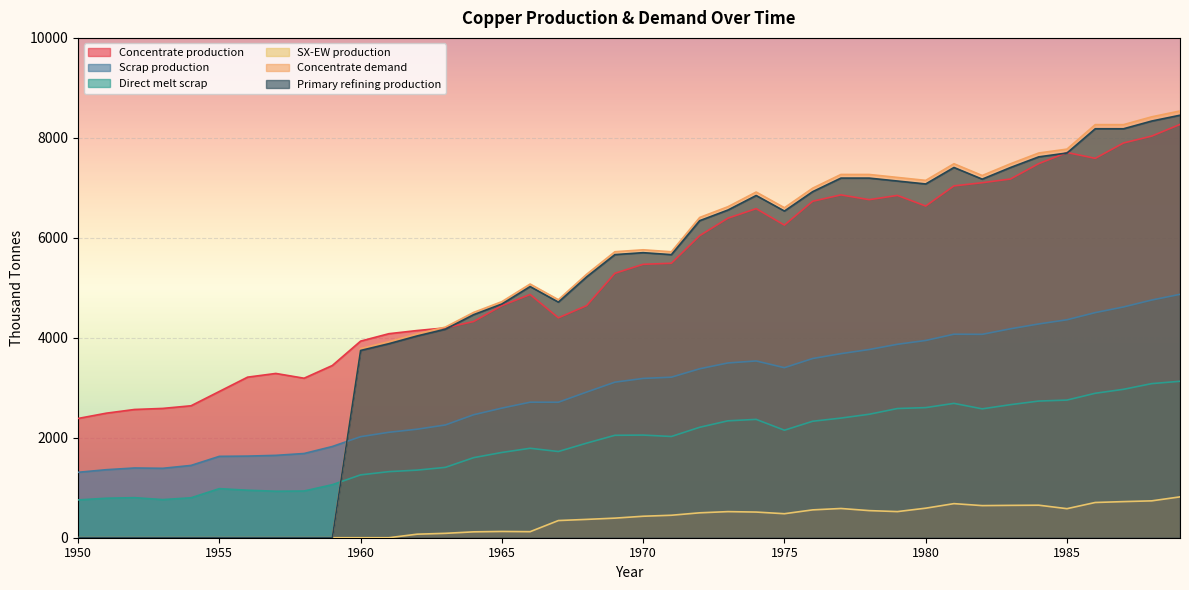

Does the chart display data point markers on the line(s)?

No